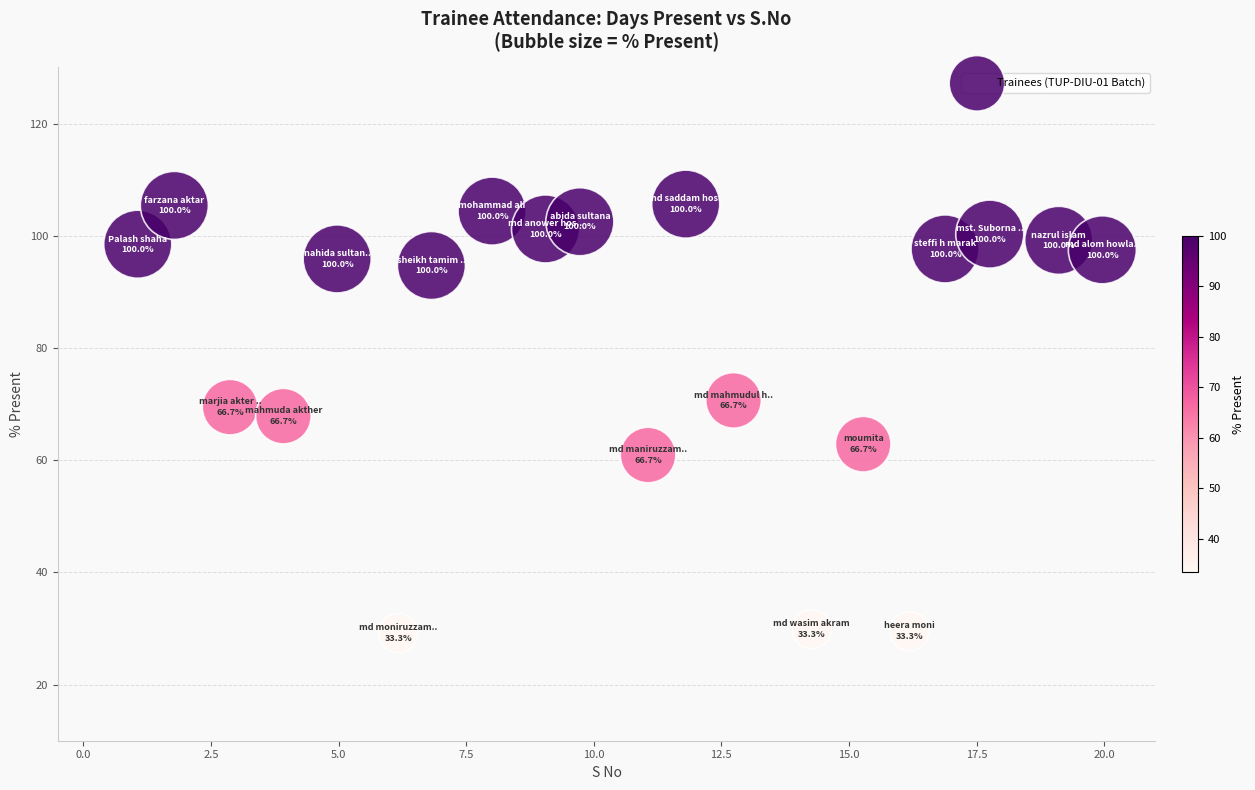

What is the range of Y values (max minus min)?

76.4